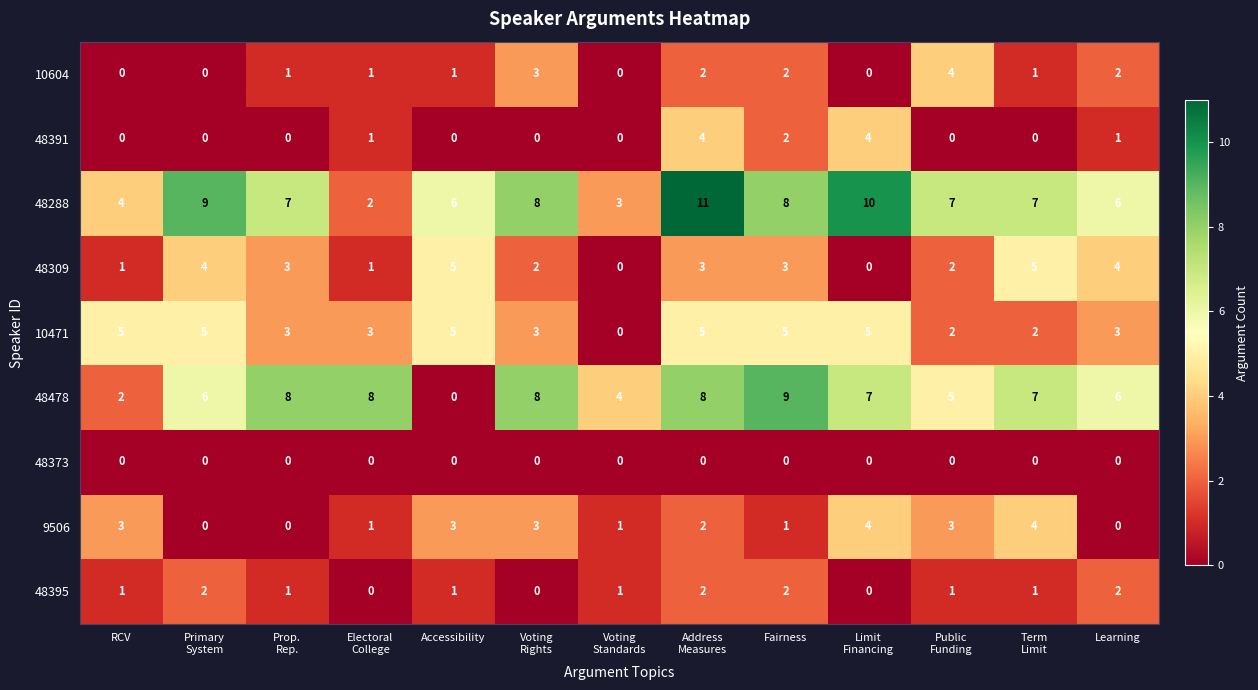

Read the 48288 value at Fairness.

8